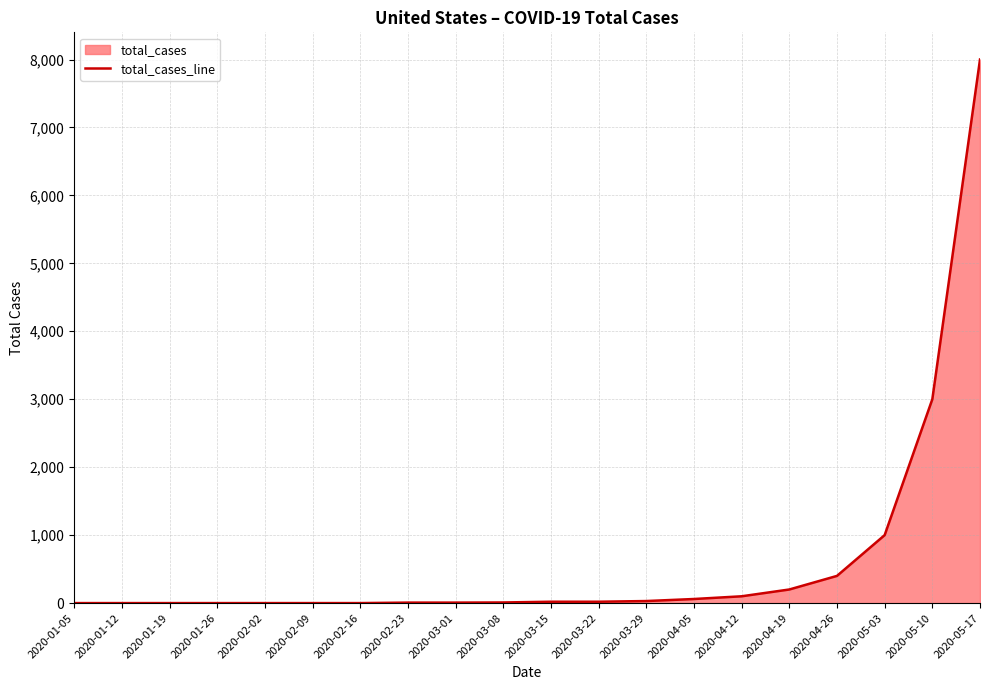

How many positive values are there?

13